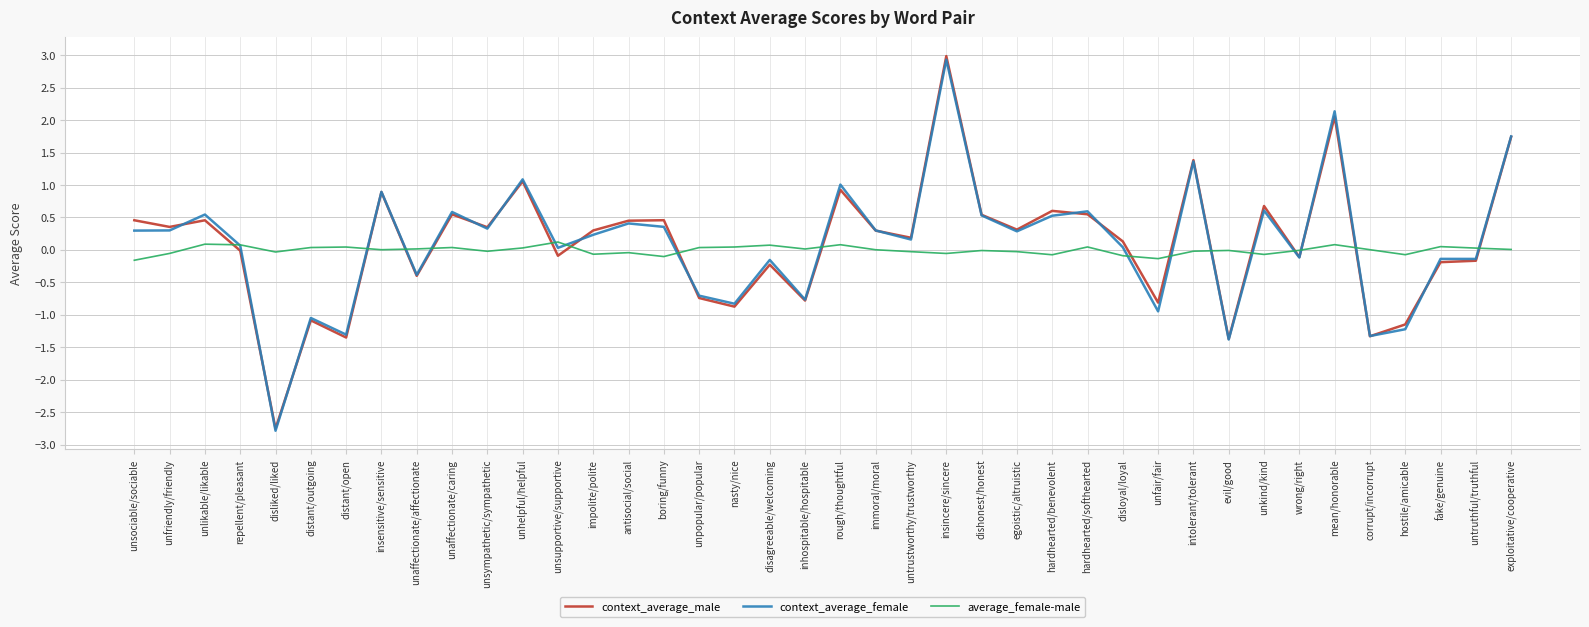

What is the sum of all context_average_male values?

4.3